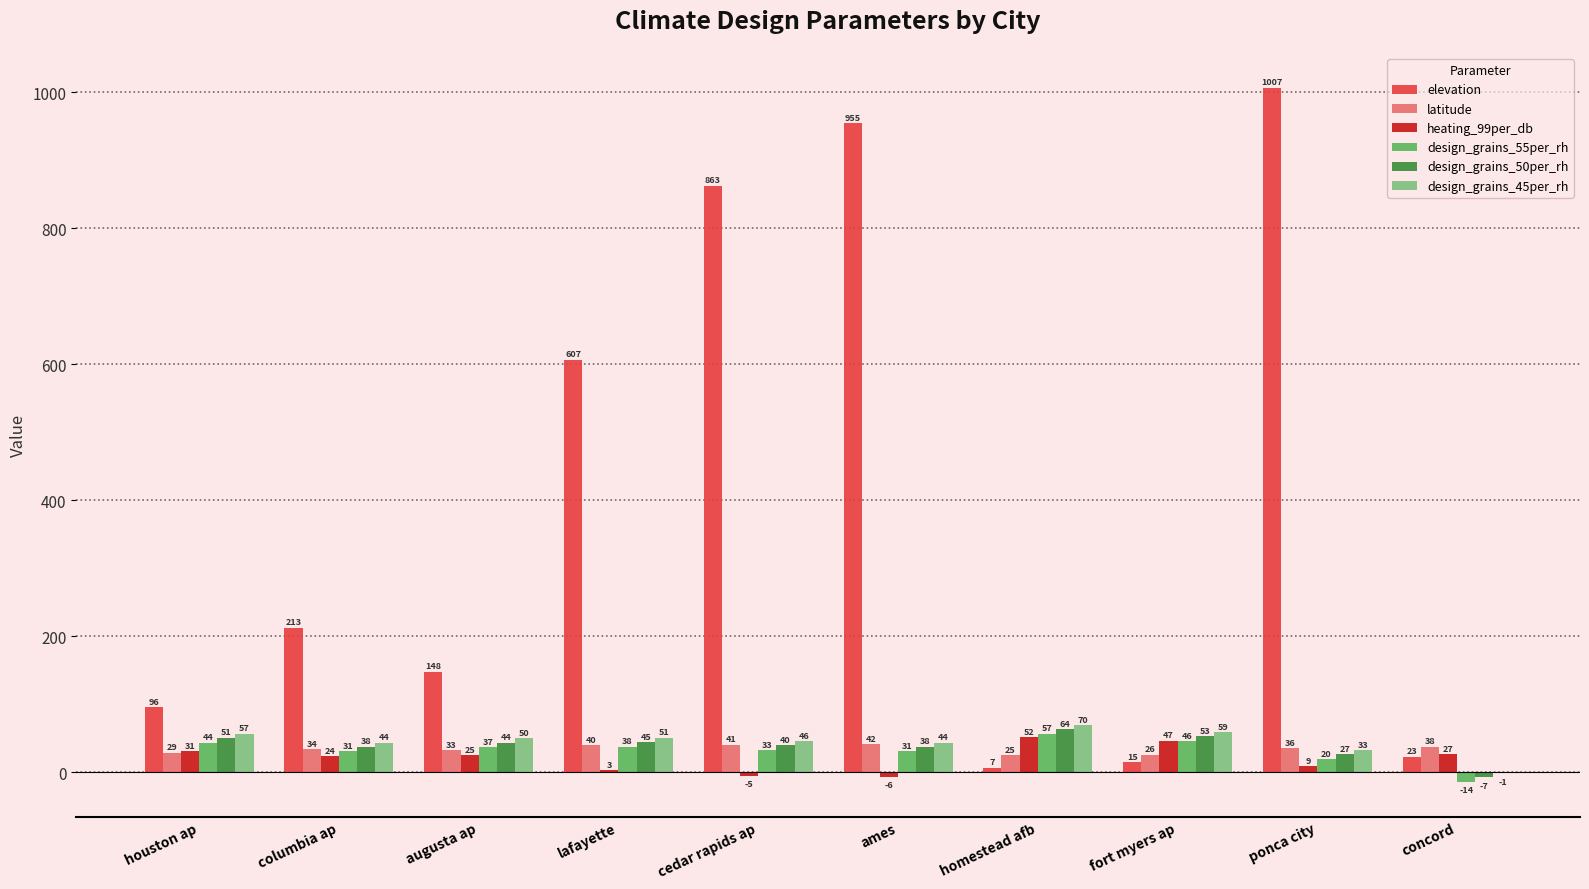

What is the maximum value for design_grains_55per_rh?

57